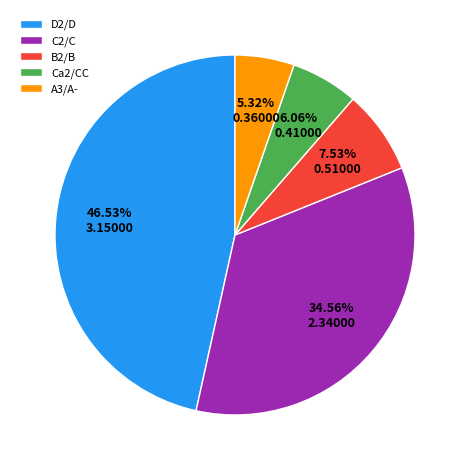

Which slice is the largest?

D2/D